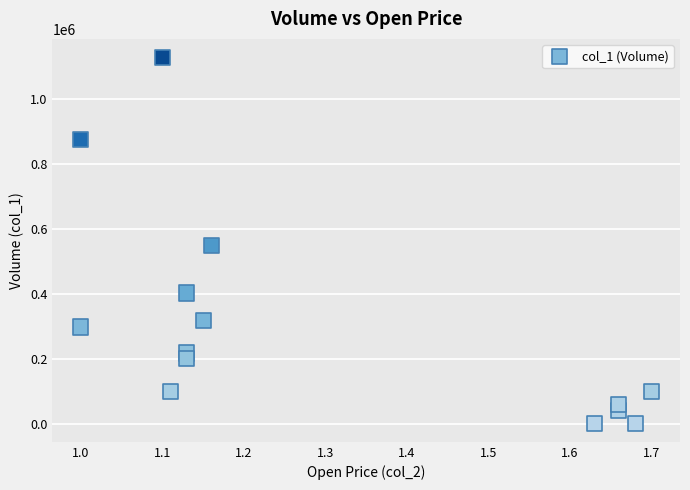

What Y value in the scatter plot is closest to 564000?

549000